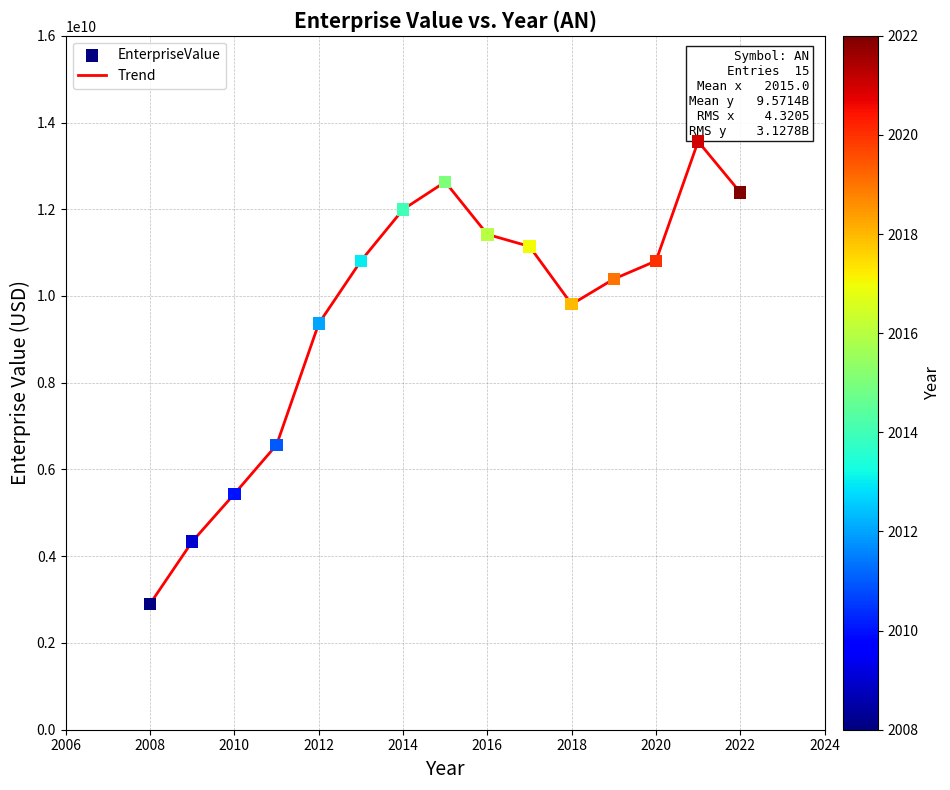

What is the greatest value displayed?

13563770000.0